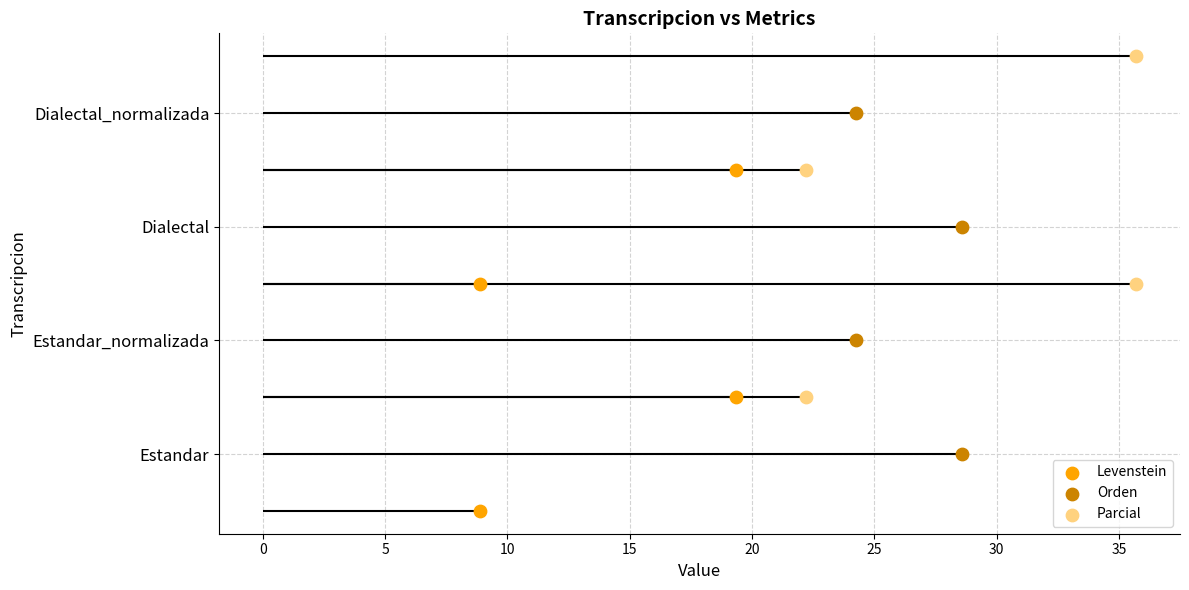

Which series reaches the minimum Y coordinate?

Levenstein